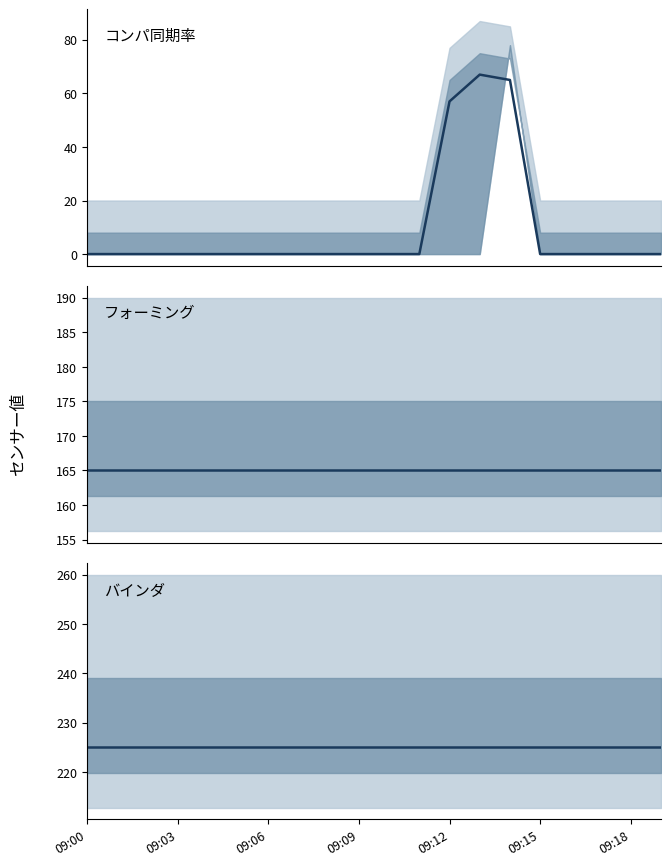

What is the maximum value shown in the chart?

225